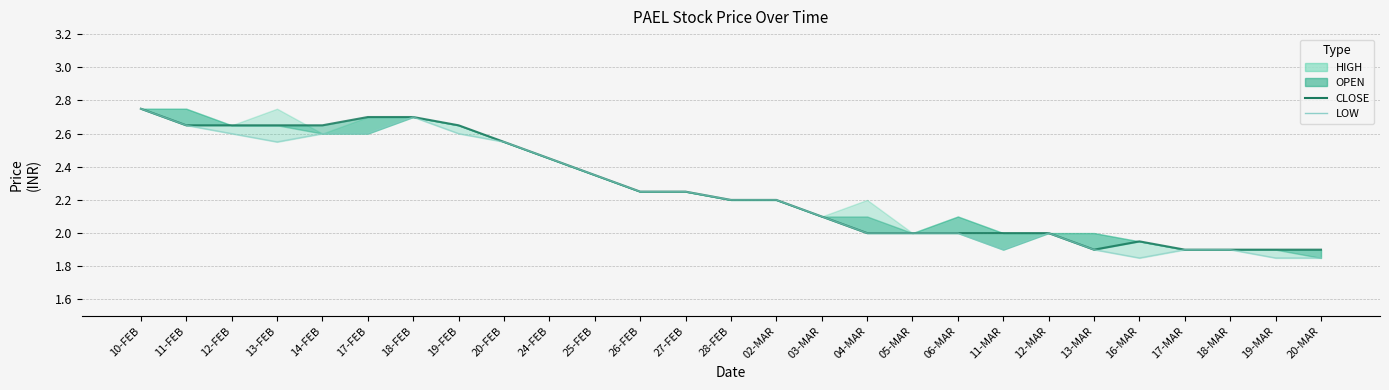

What is the approximate value of CLOSE at 18-FEB?

2.7